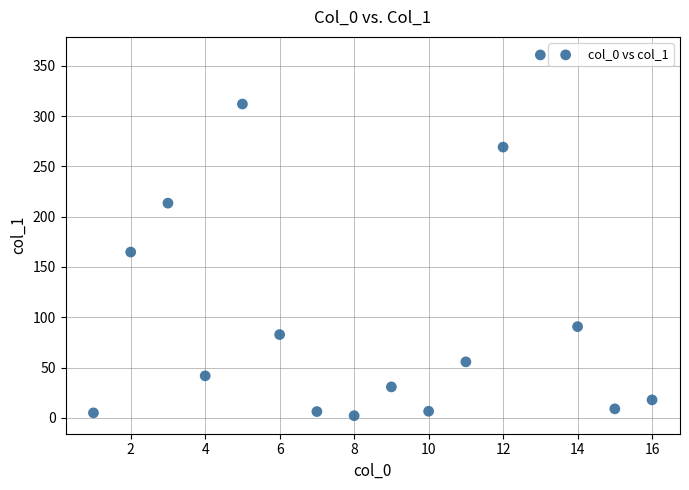

What Y value in the scatter plot is closest to 181?

164.8